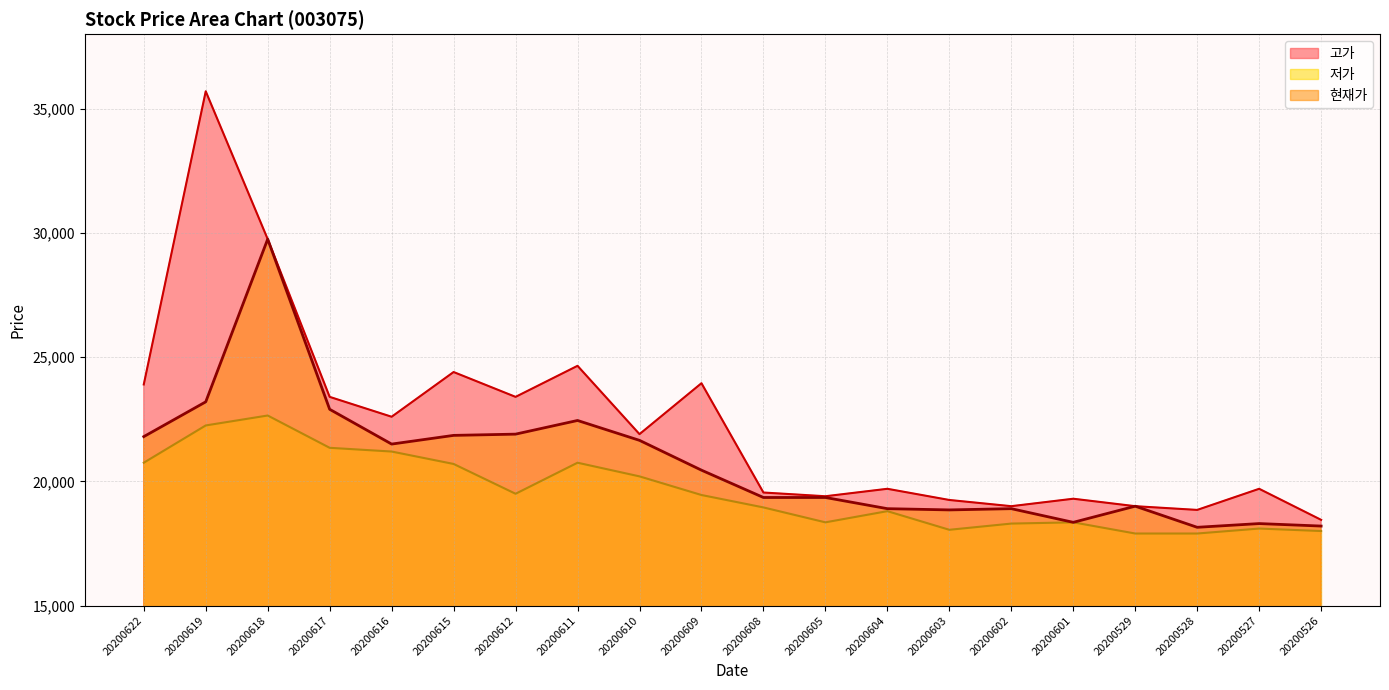

Which category has the lowest value in the 고가 series?

20200526